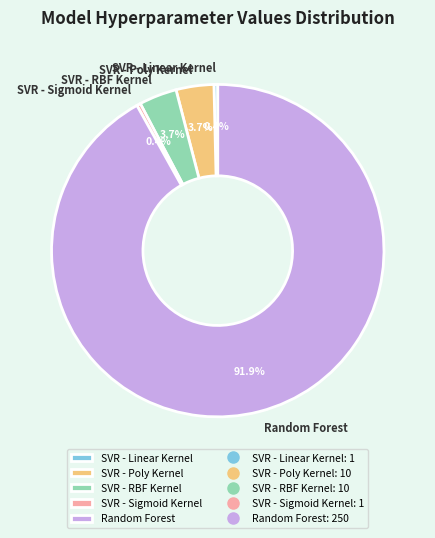

How many segments does this pie chart have?

5